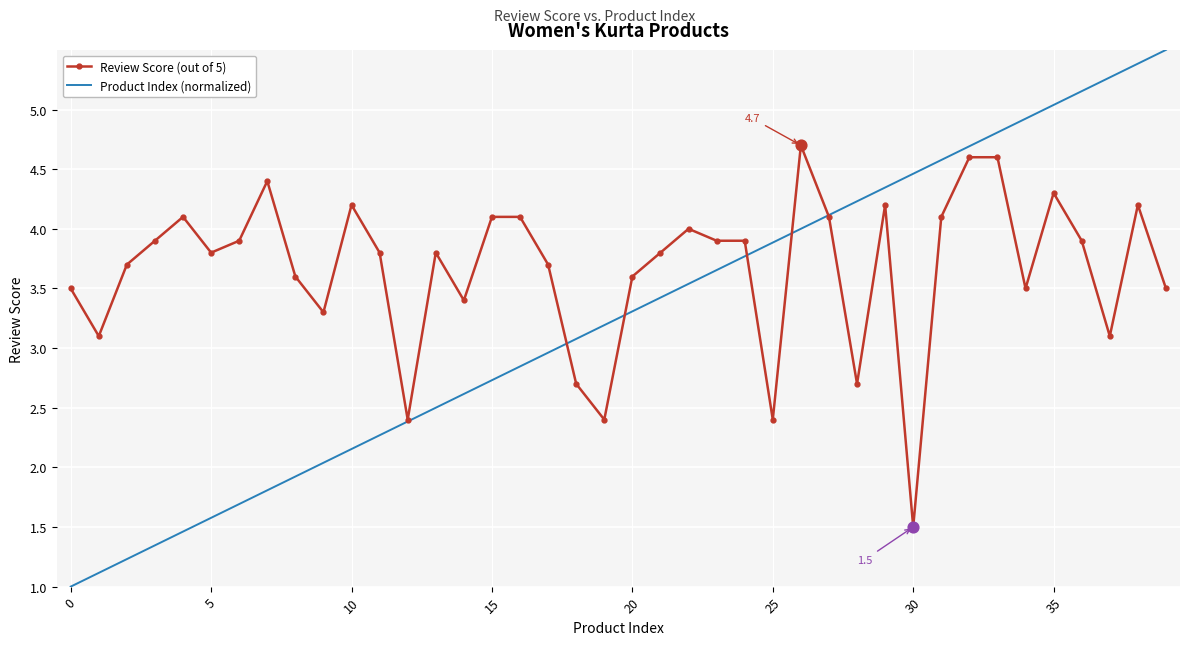

At how many categories does at least one series exceed 2?

40